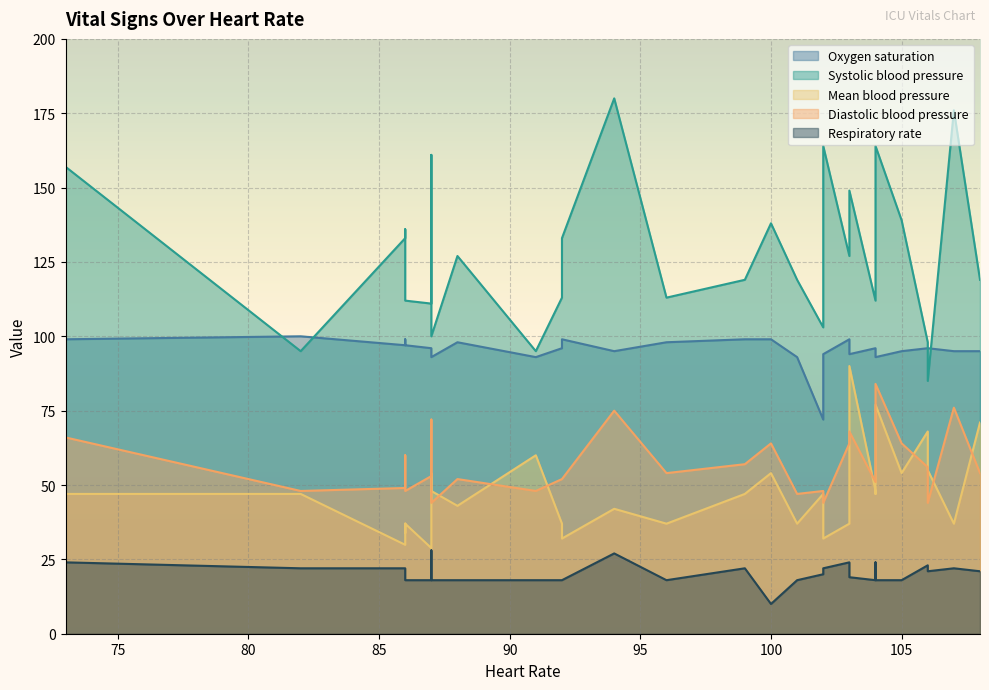

Is the value of Respiratory rate at 99 greater than the value of Diastolic blood pressure at 105?

No